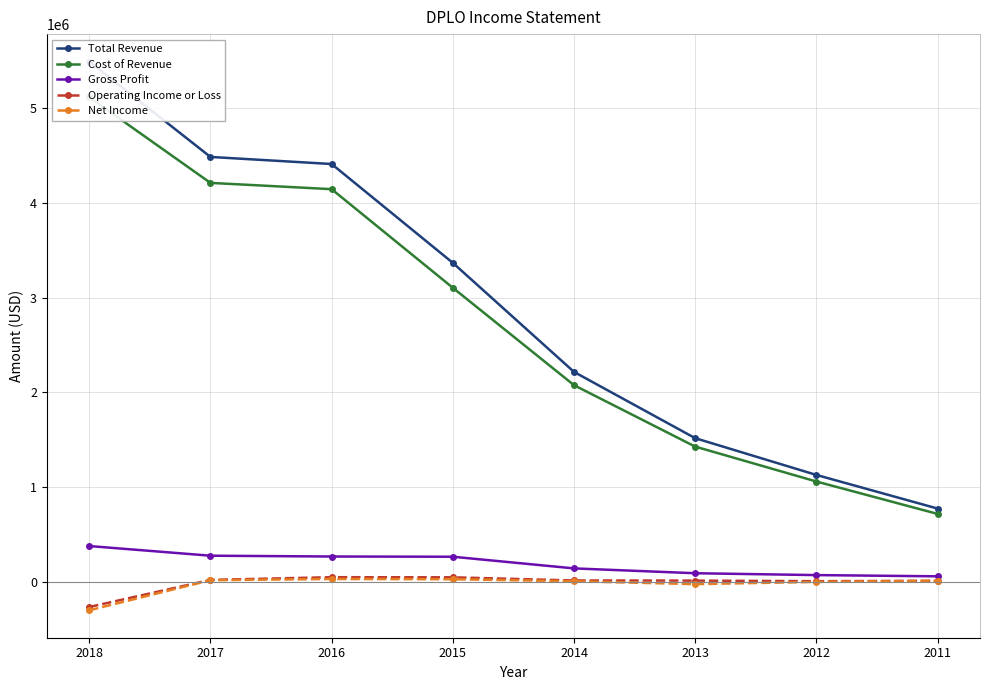

What is the value of the Gross Profit point at the 8th from the left?

56500